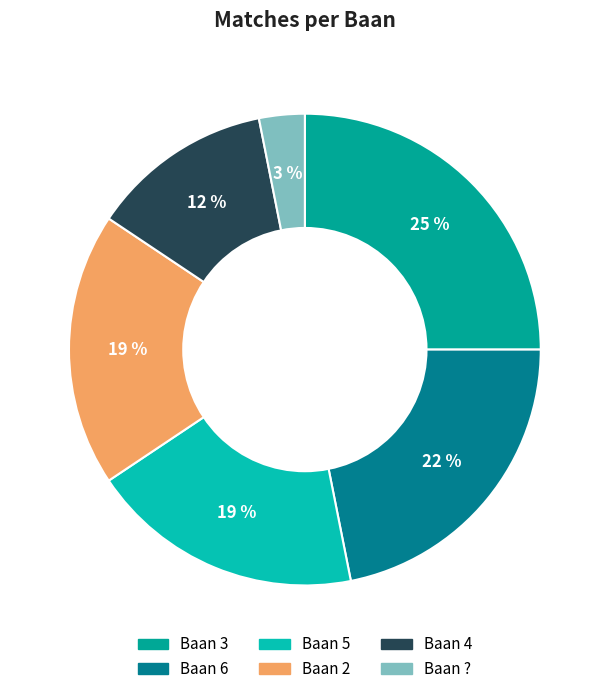

Count the number of slices in the pie.

6